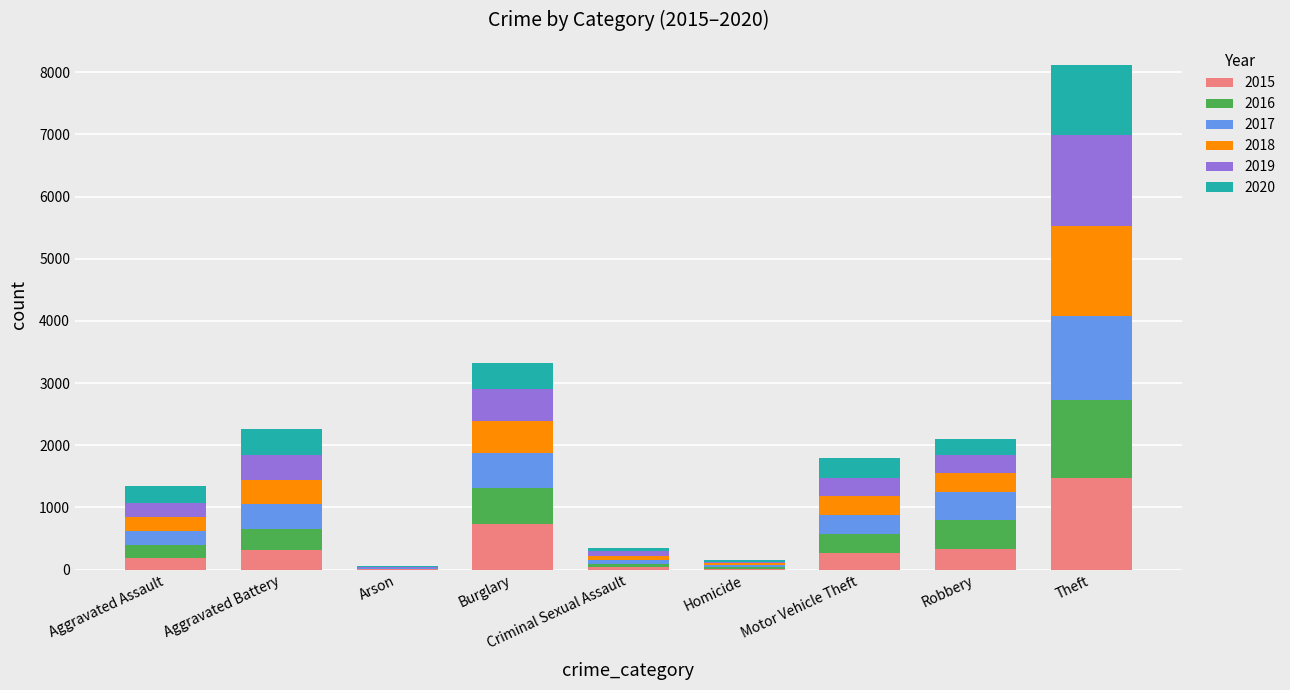

What is the total value across all series at Aggravated Assault?

1346